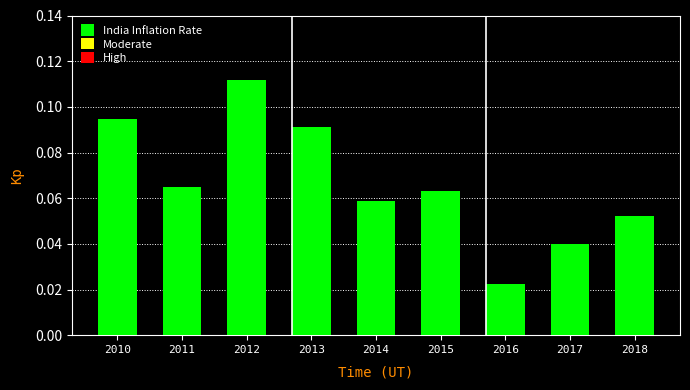

At which label is the value closest to 0?

2016